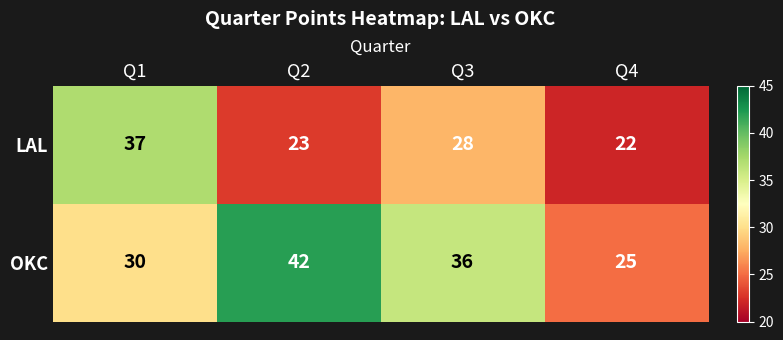

What is the maximum value shown in the chart?

42